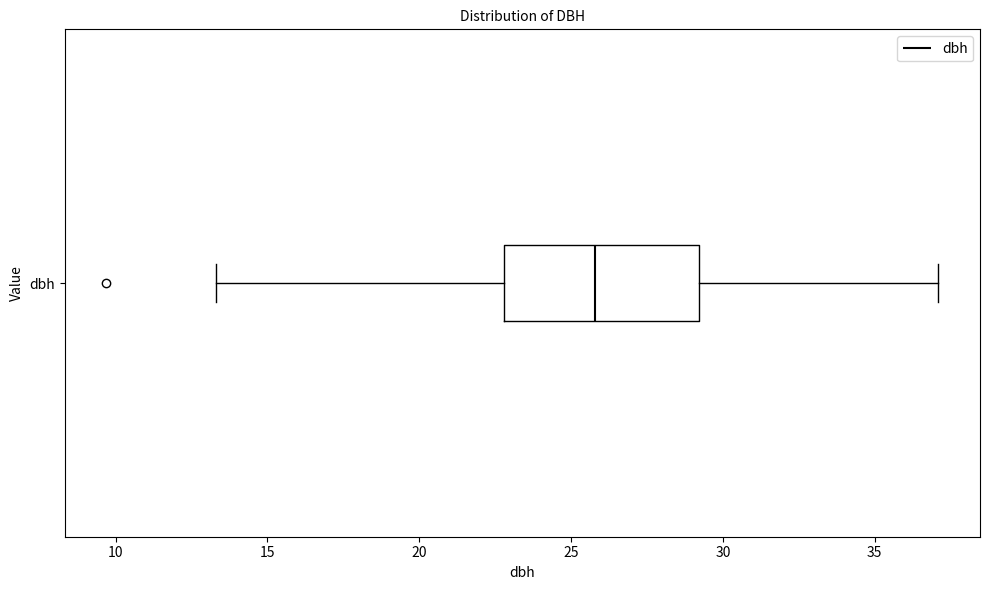

Transcribe this box plot: give where the median line is, the range the box spans, and where the two whiskers end, as read against the x-axis. The values are not printed on the chart, so give them approximately, as read against the axis.

median 26.0, box 23.0 to 29.0, whiskers 13.5 to 37.0